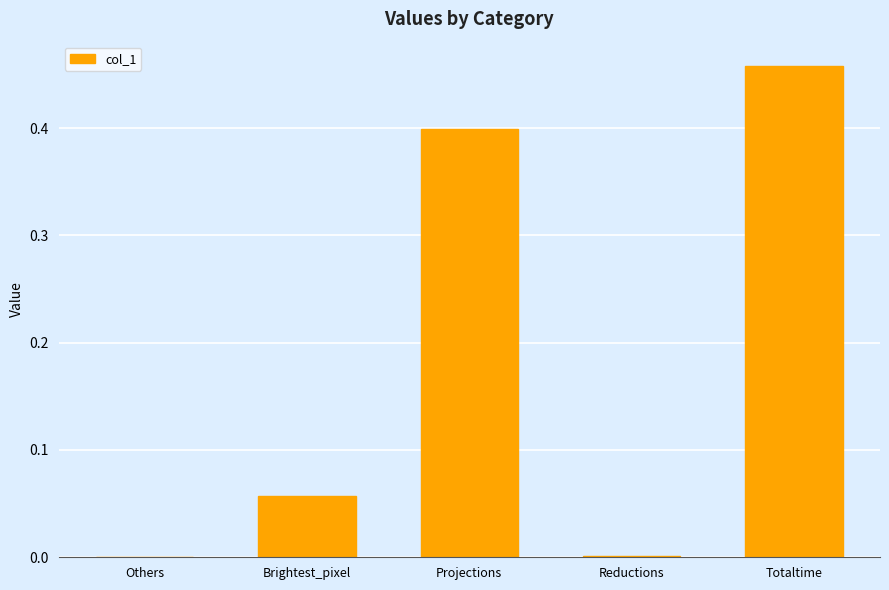

What is the sum of all values?

0.9